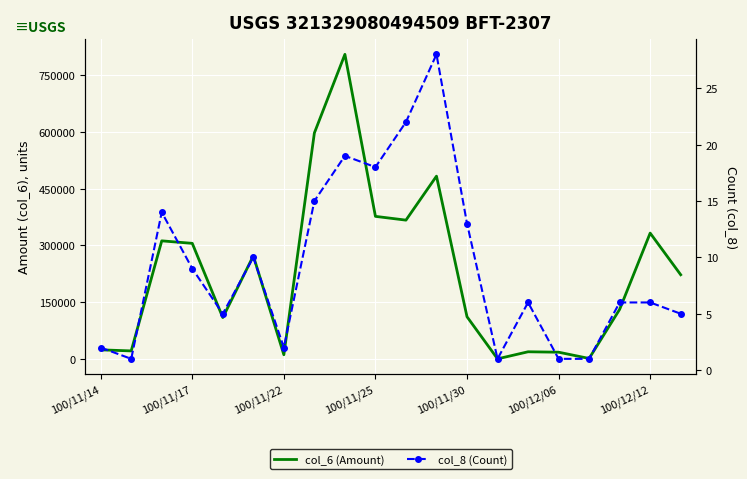

Which series has the widest spread of values?

col_6 (Amount)